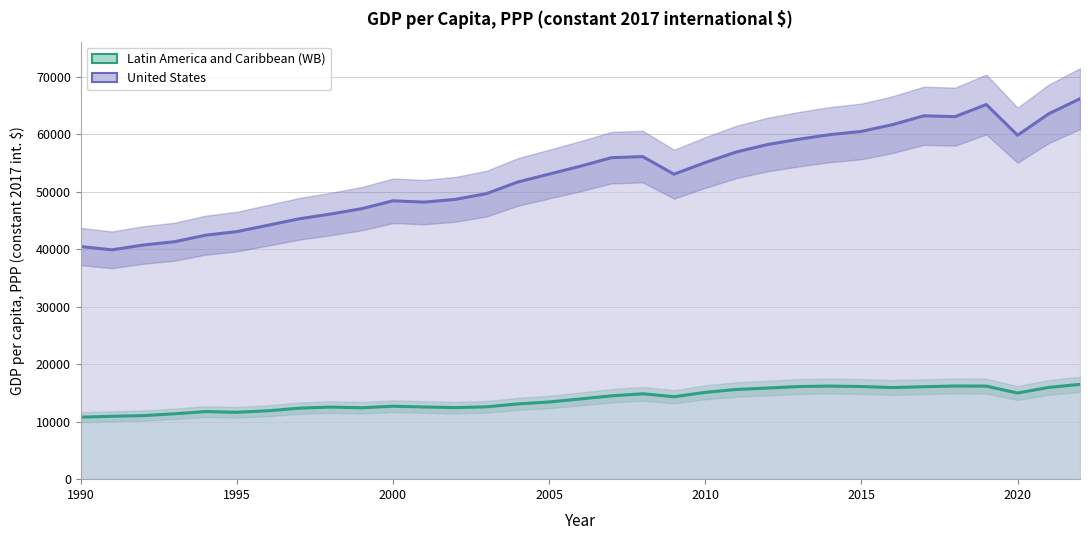

Reading left to right, transcribe all the data shown in this chart.

Latin America and Caribbean (WB): 10782.0	10932.4	11049.1	11360.0	11750.3	11628.5	11895.4	12347.4	12533.1	12418.7	12681.2	12550.1	12441.6	12581.1	13085.1	13423.3	13944.7	14491.4	14847.1	14334.2	15094.0	15598.6	15843.2	16110.1	16183.4	16111.0	15929.5	16075.1	16197.7	16178.1	14976.2	15956.9	16484.4
United States: 40451.5	39871.3	40707.3	41279.5	42419.2	43042.2	44149.4	45268.6	46098.3	47025.9	48399.3	48169.4	48651.2	49650.9	51673.5	53041.0	54413.3	55900.2	56082.4	53023.0	55050.2	56897.6	58184.2	59109.4	59909.6	60460.8	61643.0	63179.4	63028.7	65139.7	59797.7	63528.6	66144.0